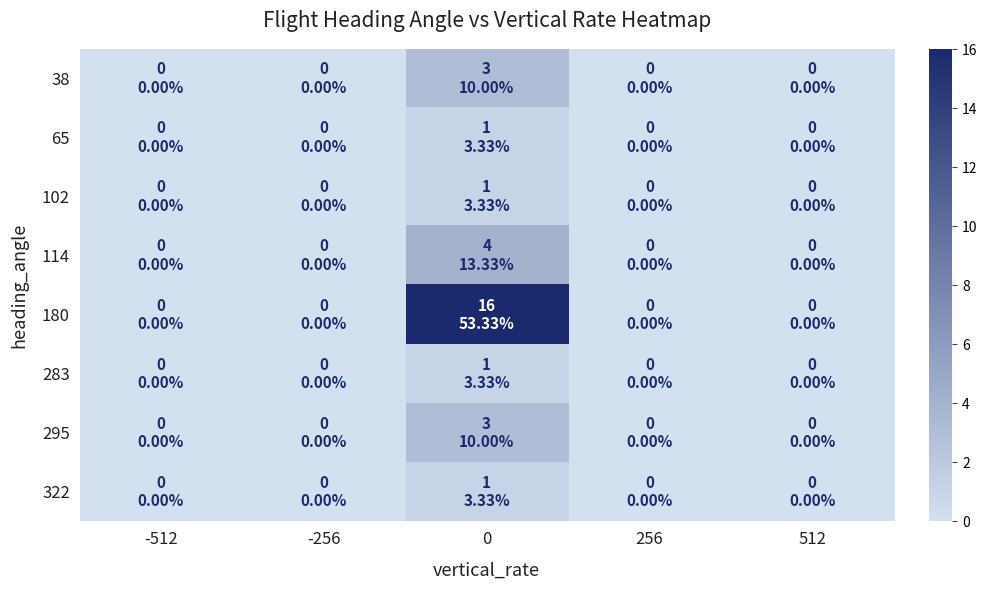

At 256, list the series in order from largest to smallest.

38, 65, 102, 114, 180, 283, 295, 322